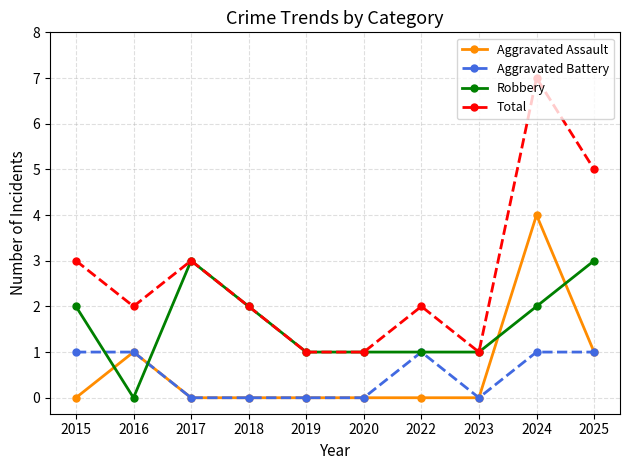

Where is the first local minimum for Robbery?

2016